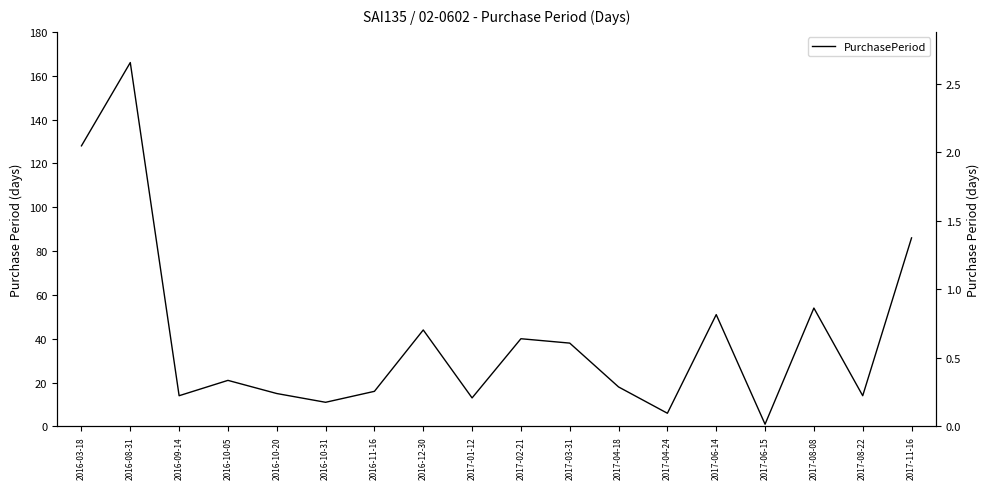

How many data points does each series have?

18